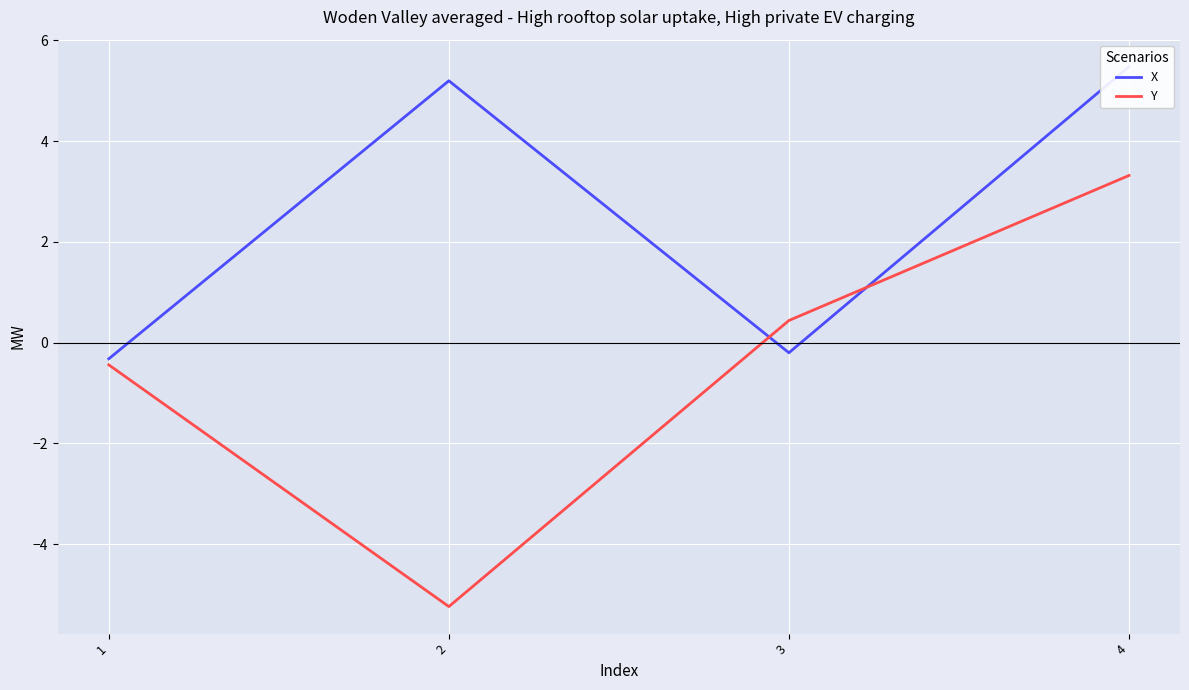

True or false: Y has a value of 5.3 at 4.

False